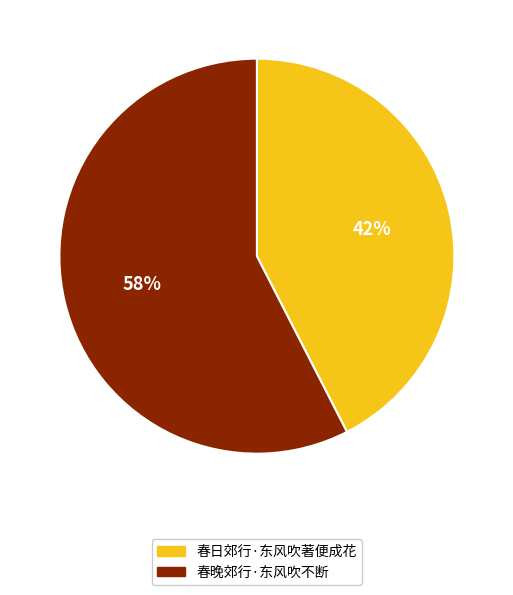

Which category has the smallest portion of the pie?

春日郊行·东风吹著便成花